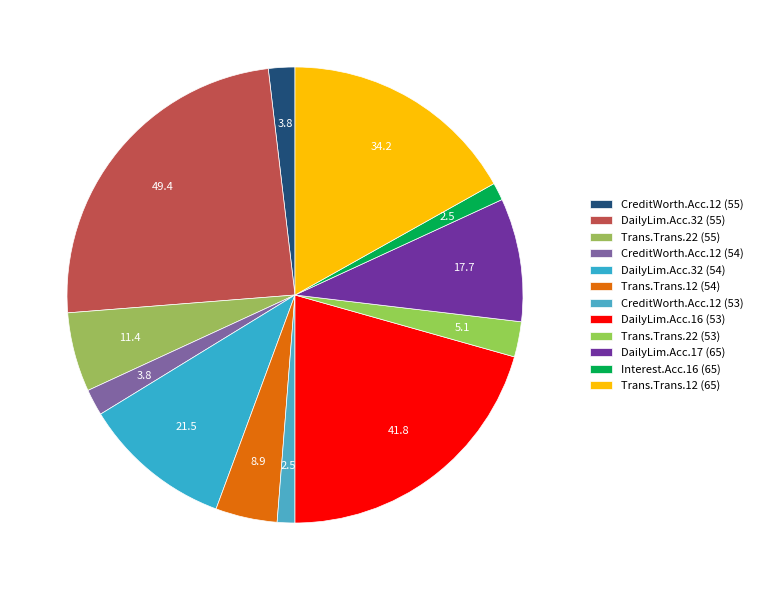

How many slices are in this pie chart?

12